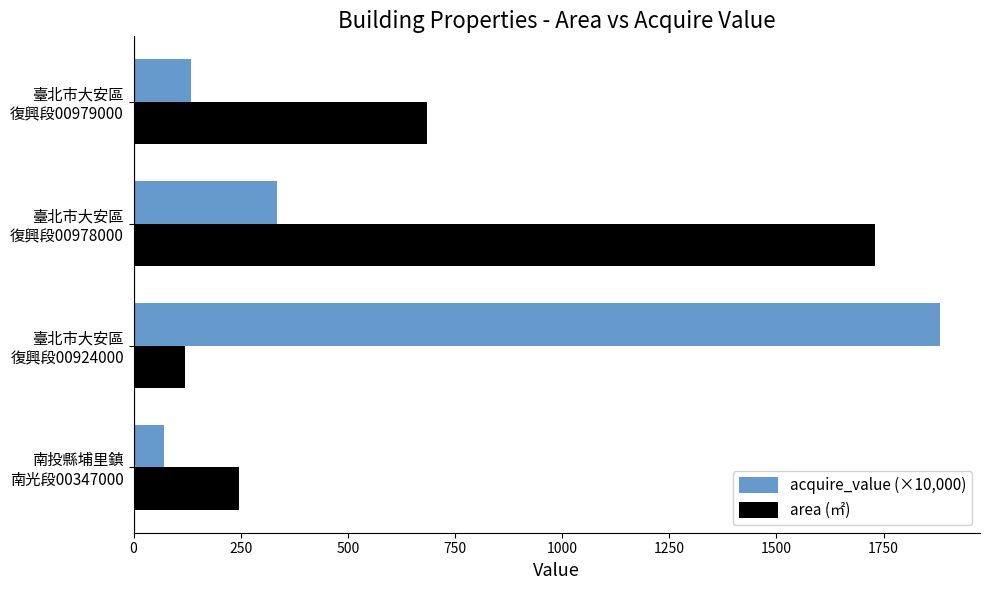

Which series has the widest spread of values?

acquire_value (×10,000)